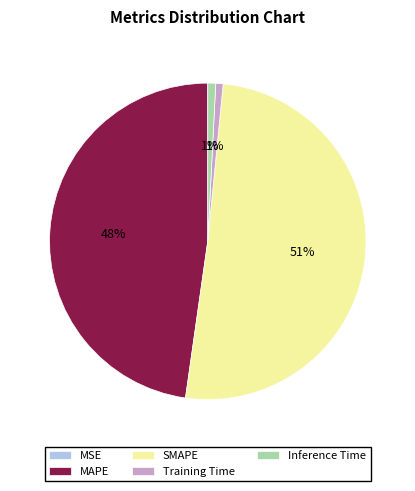

Which category accounts for the majority?

SMAPE